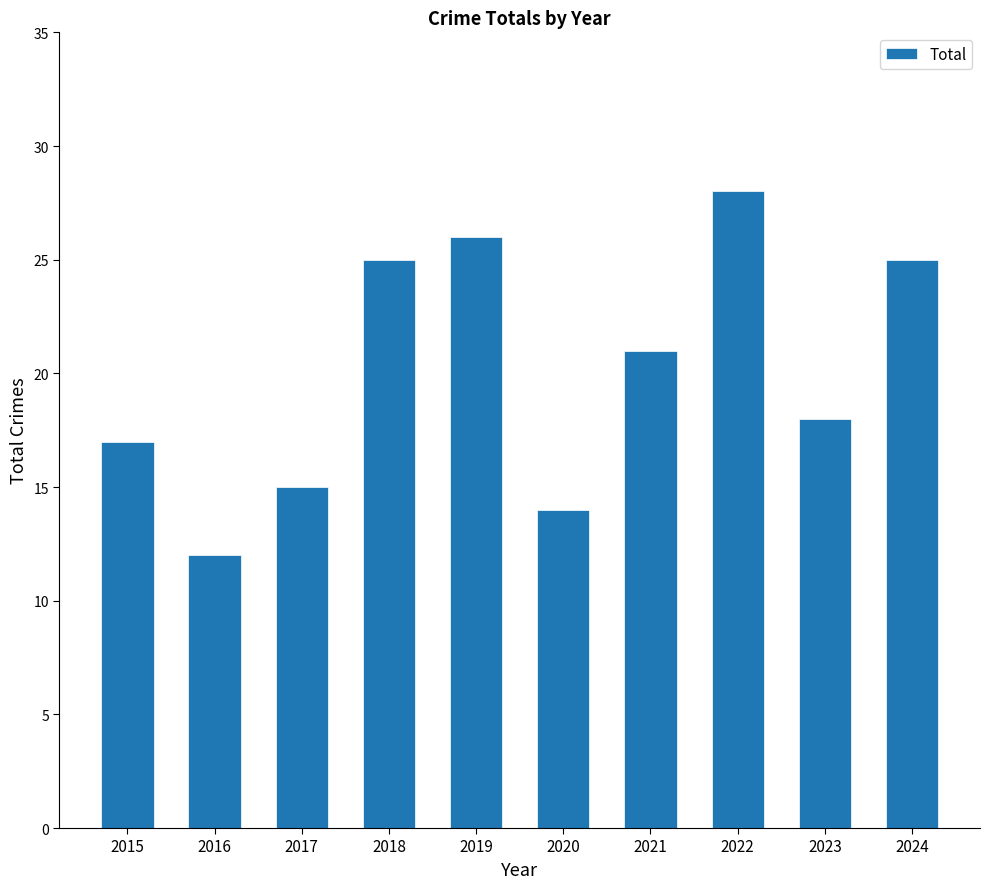

What is the difference between the maximum and second lowest values?

14